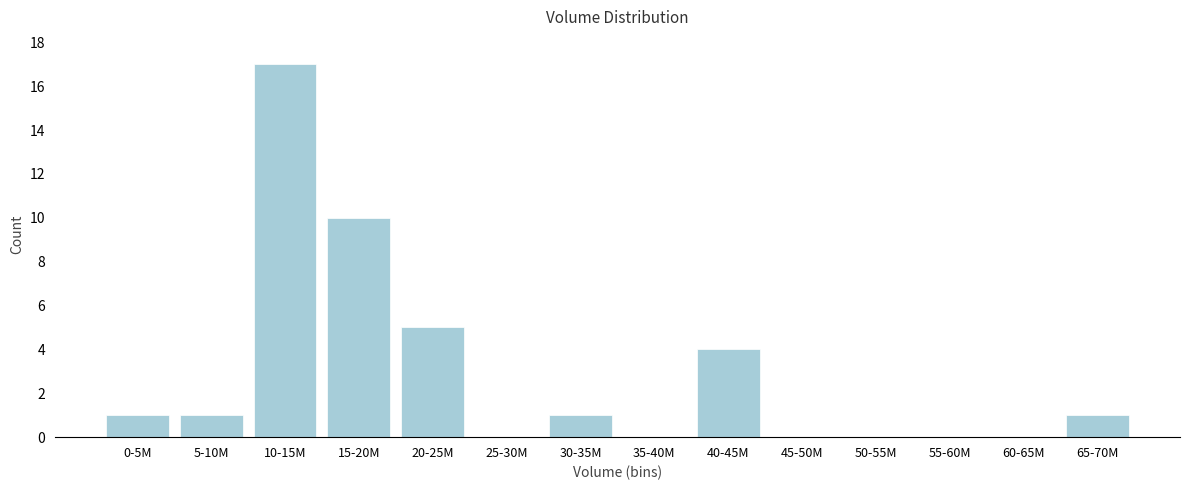

Reading left to right, transcribe all the data shown in this chart.

0-5M=1	5-10M=1	10-15M=17	15-20M=10	20-25M=5	25-30M=0	30-35M=1	35-40M=0	40-45M=4	45-50M=0	50-55M=0	55-60M=0	60-65M=0	65-70M=1